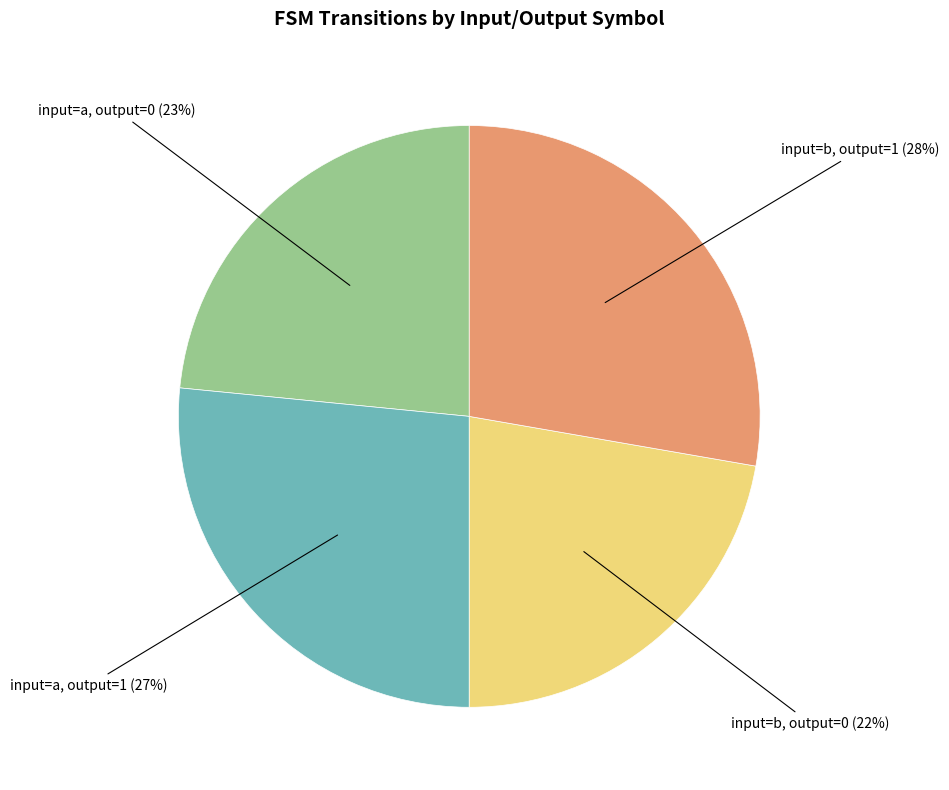

Approximately how many times larger is the value at input=b, output=0 compared to input=b, output=1?

0.8